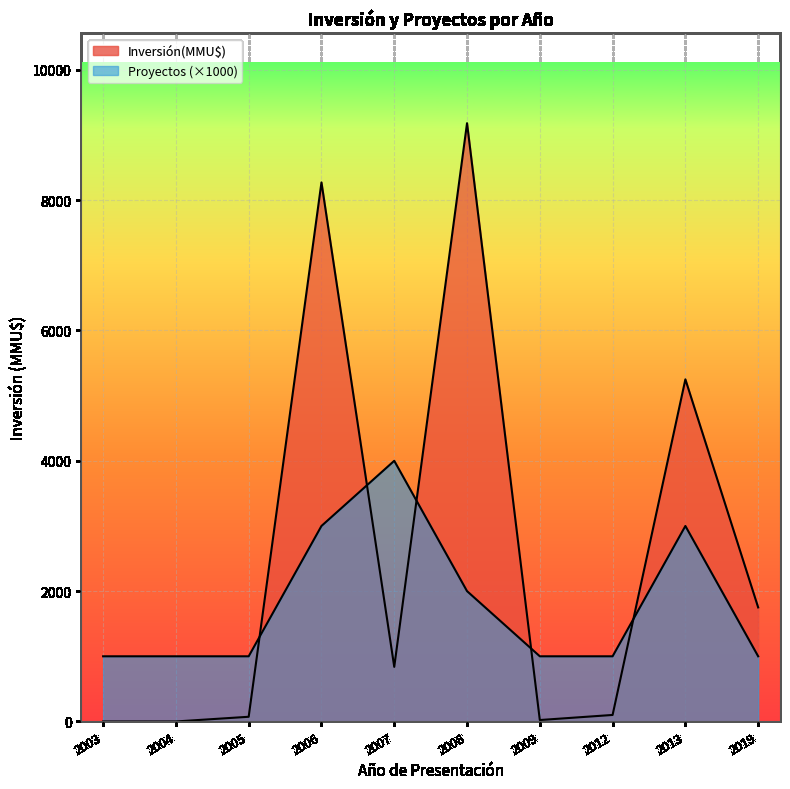

What is the maximum value shown in the chart?

9181